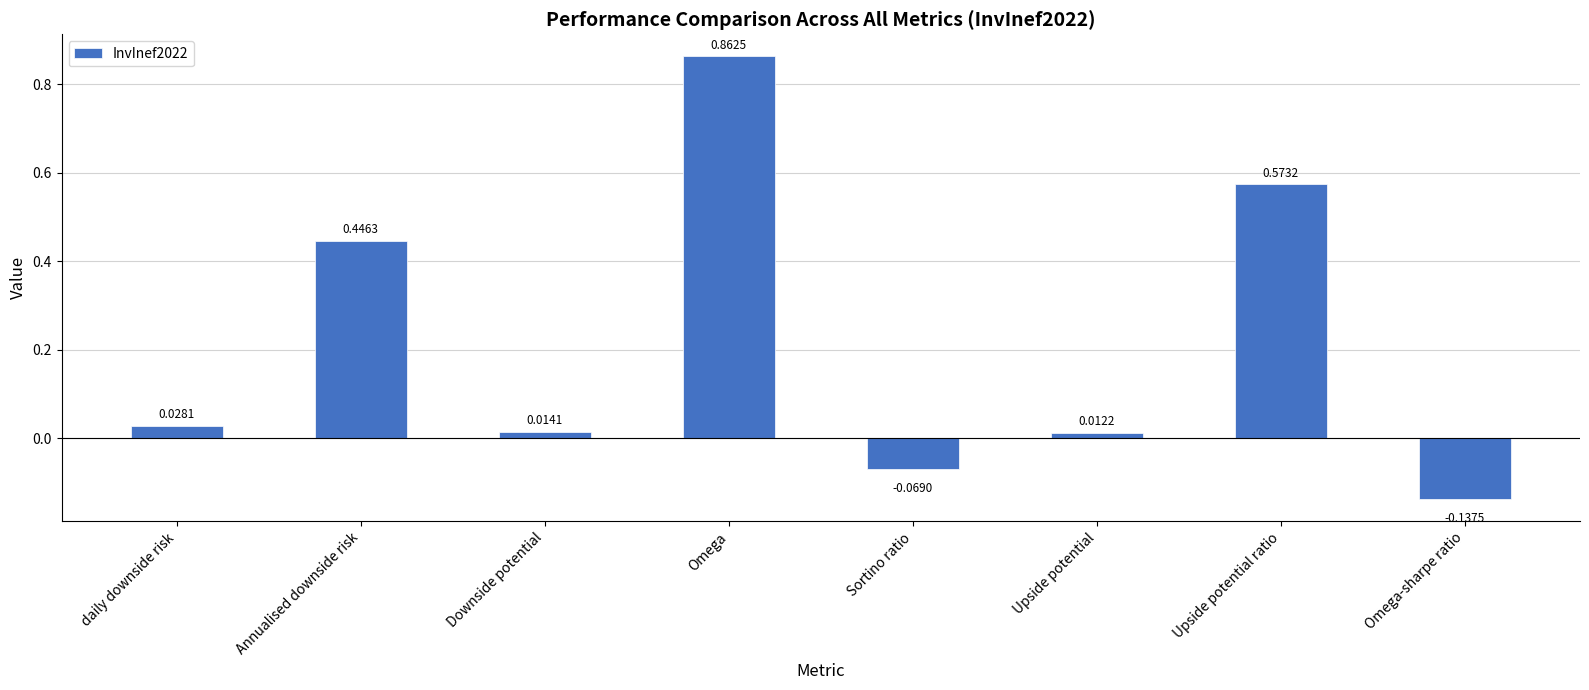

Where does the data first go above 0?

daily downside risk